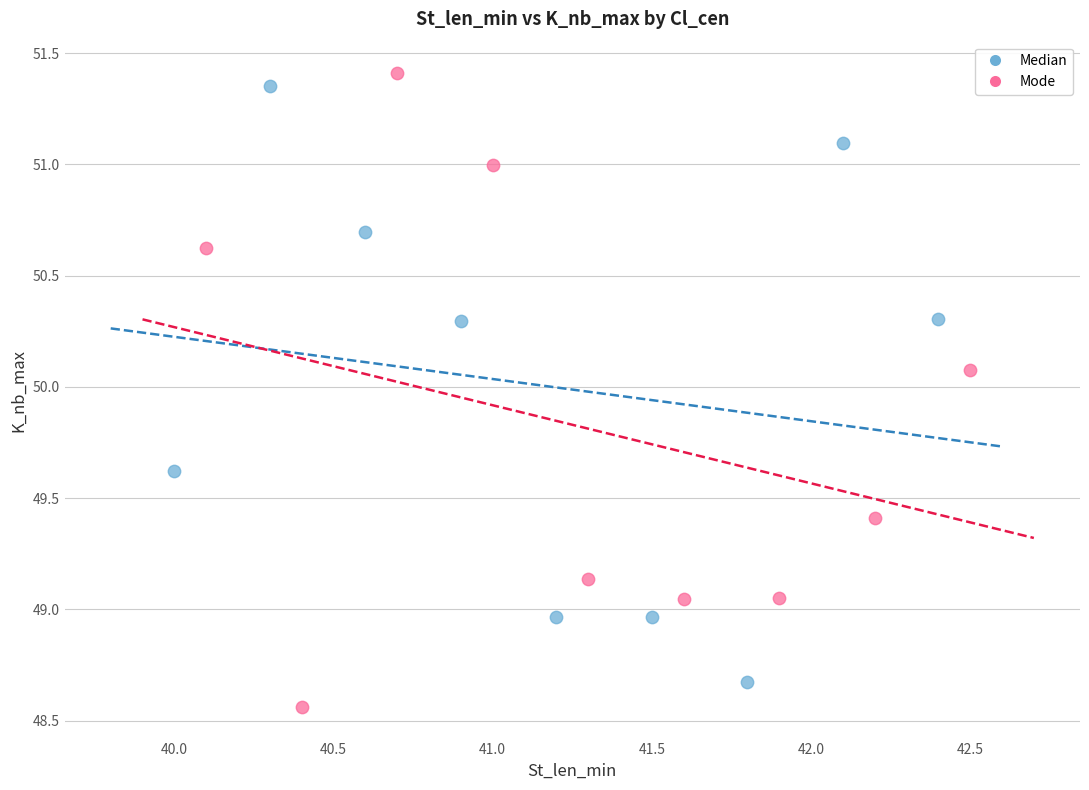

Which series reaches the maximum Y coordinate?

Mode